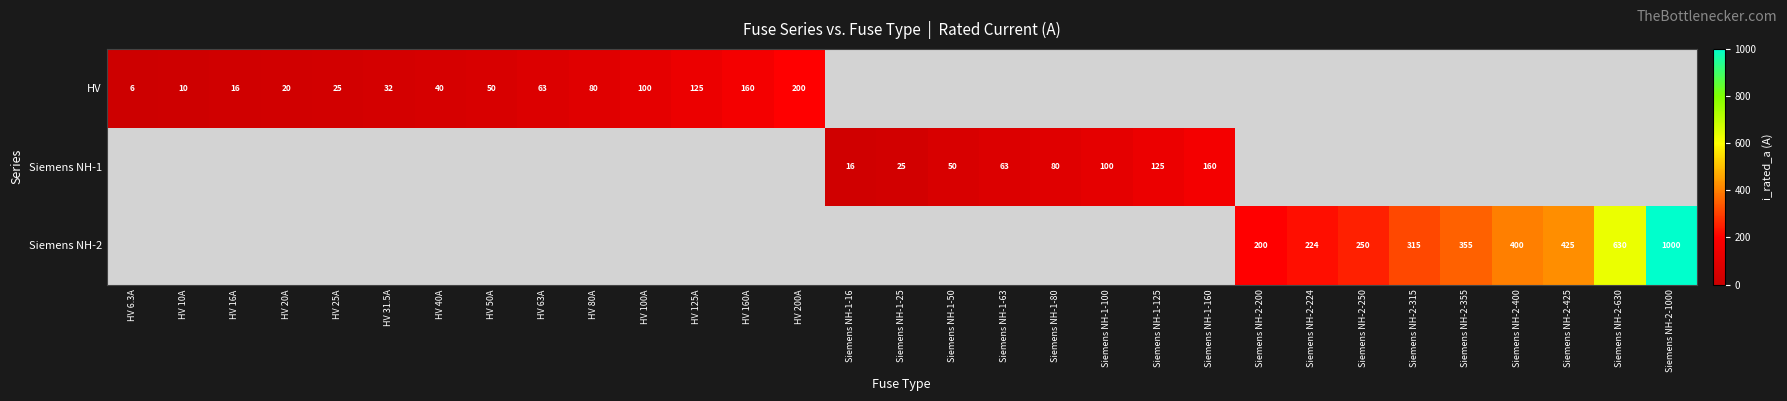

The value of Siemens NH-2 at Siemens NH-2-425 is 425. True or false?

True